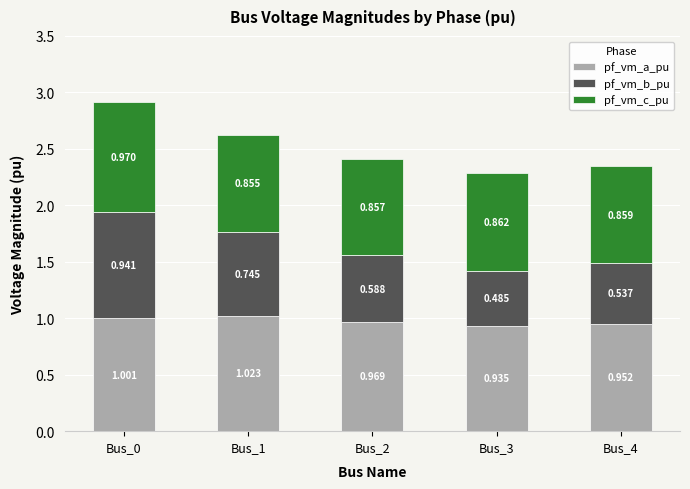

What is the average value of the pf_vm_b_pu series?

0.7